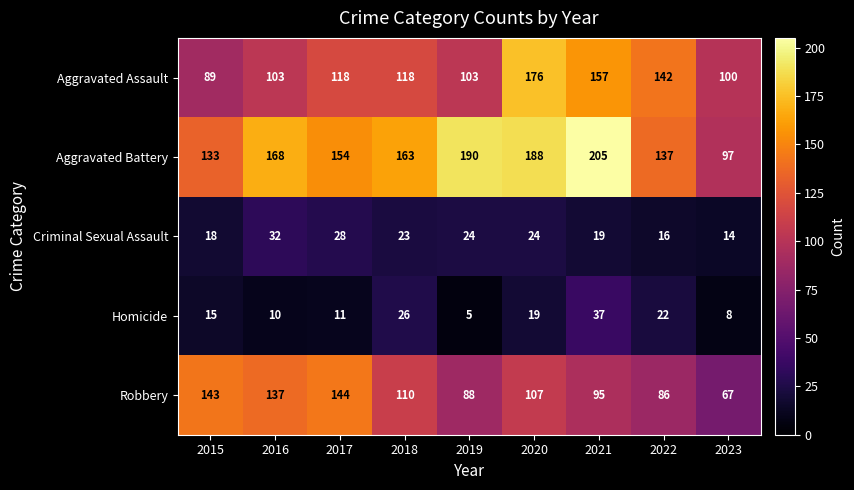

What is the difference between the highest and lowest values at 2023?

92